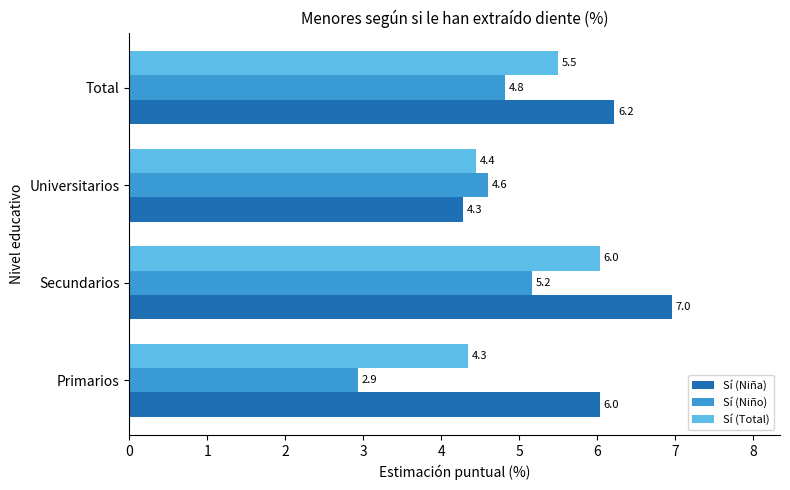

The value of Sí (Niño) at Total is 8.2. True or false?

False